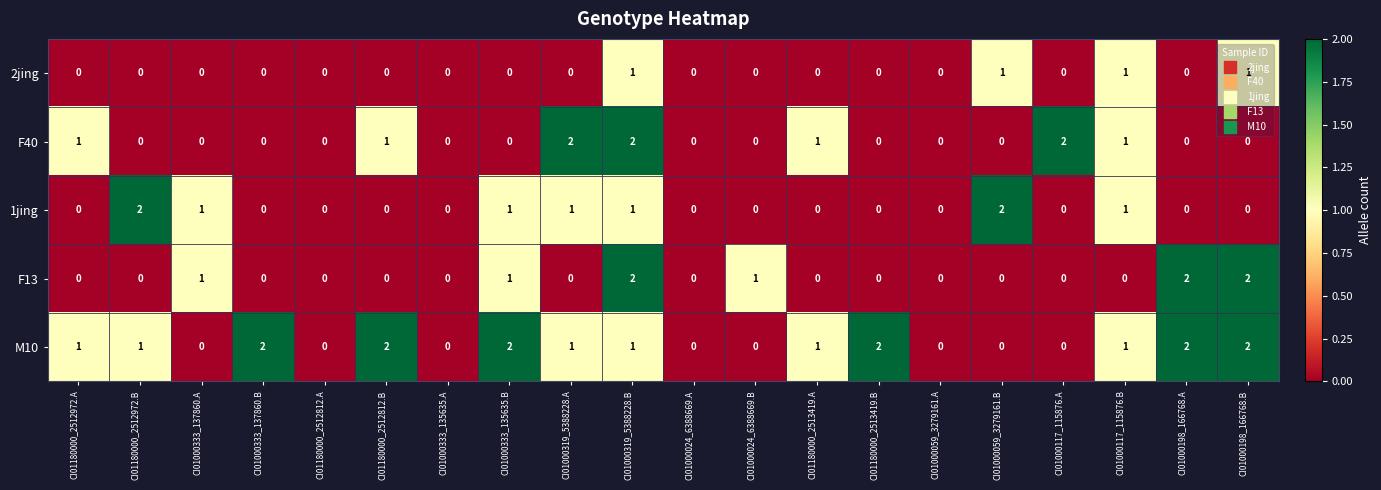

The M10 series shows 1 at CI01180000_2513419.B. True or false?

False